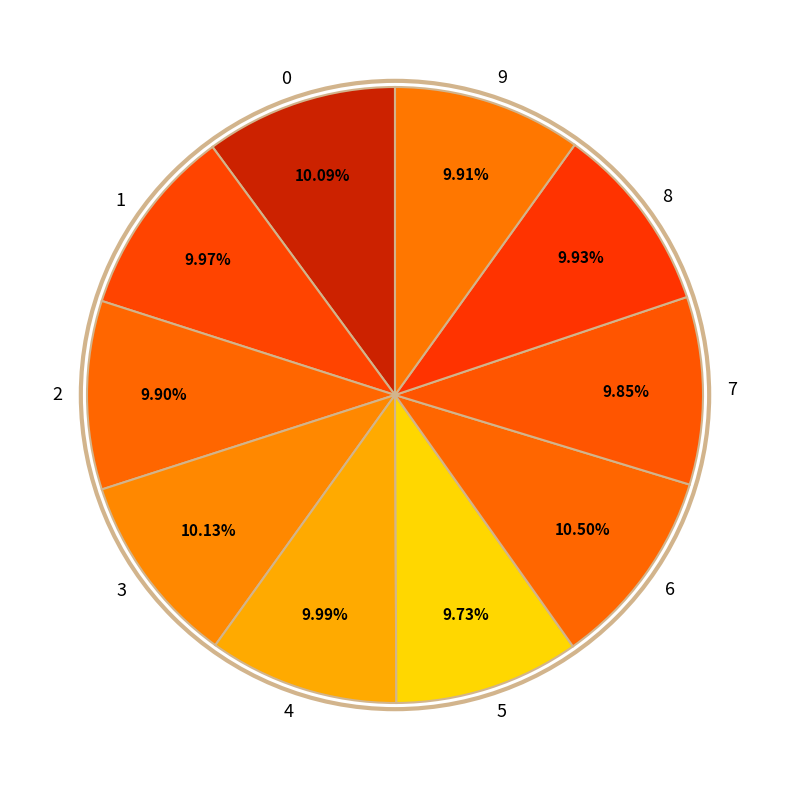

How many slices are in this pie chart?

10